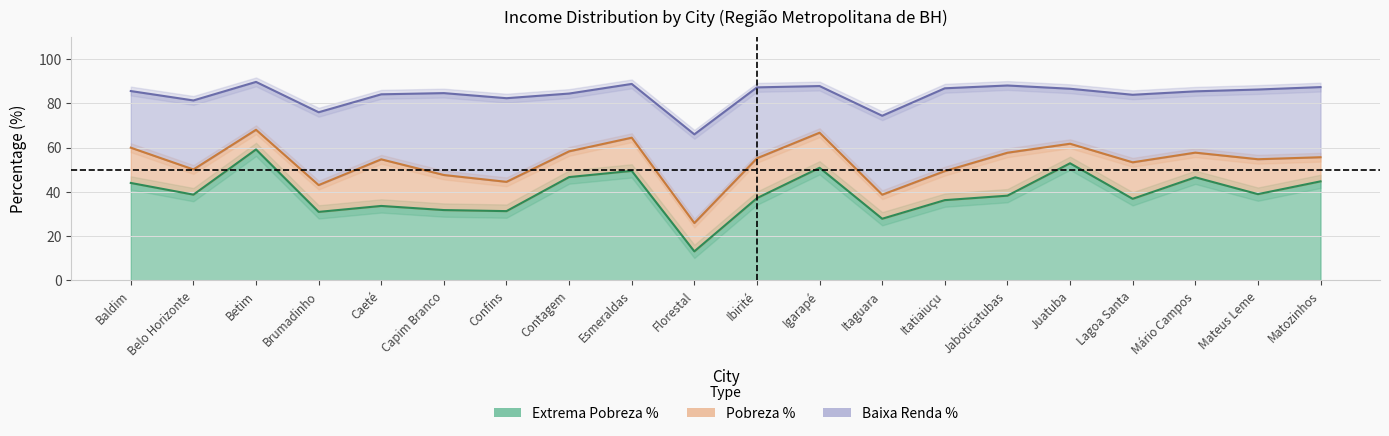

Reading left to right, extract all data points from this chart.

Extrema Pobreza %: 44.0	38.7	59.2	30.9	33.6	31.8	31.3	46.7	49.5	13.1	37.2	50.9	27.9	36.3	38.3	52.9	36.9	46.6	39.0	44.7
Pobreza %: 15.9	11.4	8.9	12.1	21.1	15.8	13.2	11.6	15.0	12.8	18.0	15.8	10.9	13.1	19.4	8.8	16.5	11.1	15.8	10.9
Baixa Renda %: 25.6	31.2	21.6	32.9	29.4	37.0	37.8	26.1	24.3	40.0	32.0	21.1	35.6	37.4	30.4	24.8	30.5	27.7	31.5	31.7